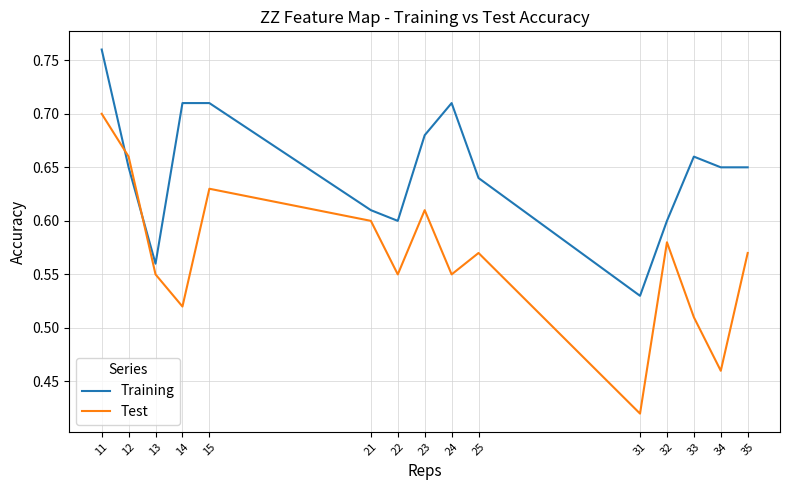

How many times do Test and Training cross each other?

2